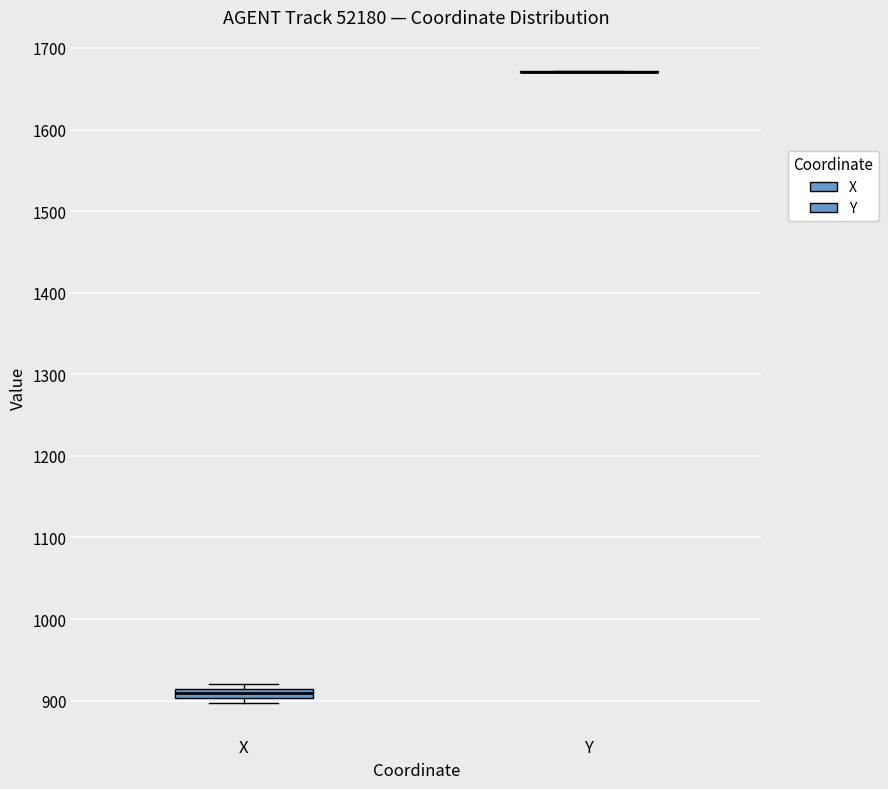

Comparing the boxes themselves (not the whiskers), which one is the tallest?

X